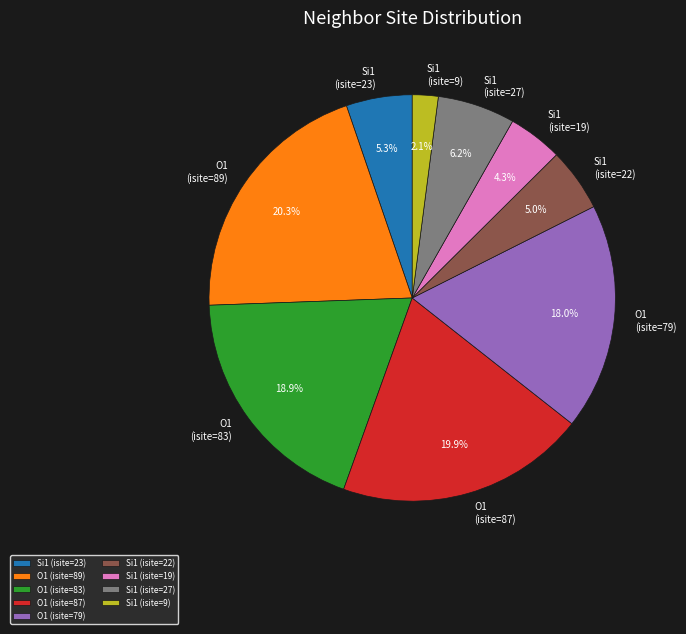

Which slice is the smallest?

Si1 (isite=9)